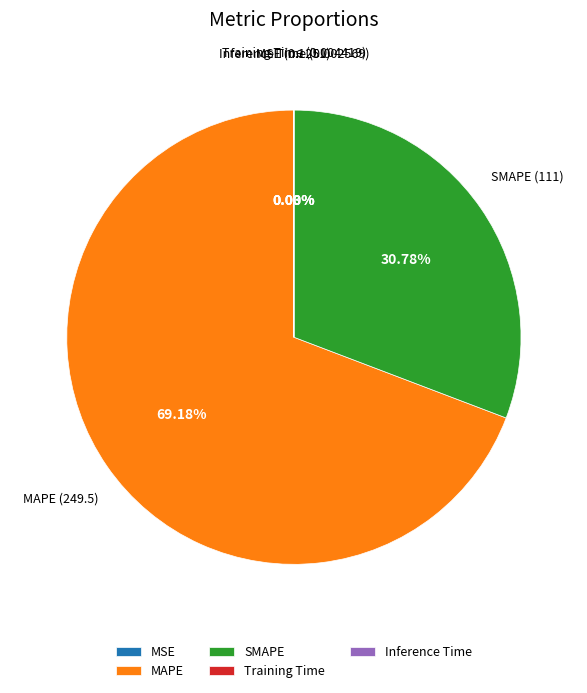

What percentage is NOT represented by MAPE?

30.8%